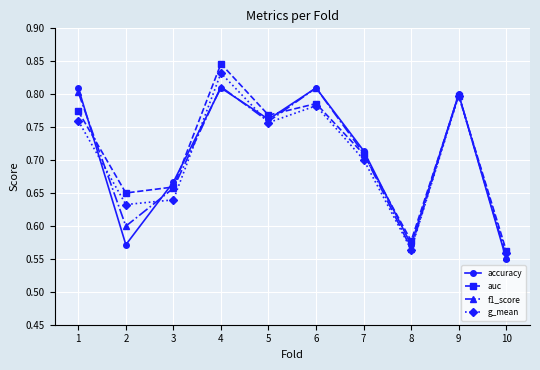

Does the chart have visible grid lines?

Yes